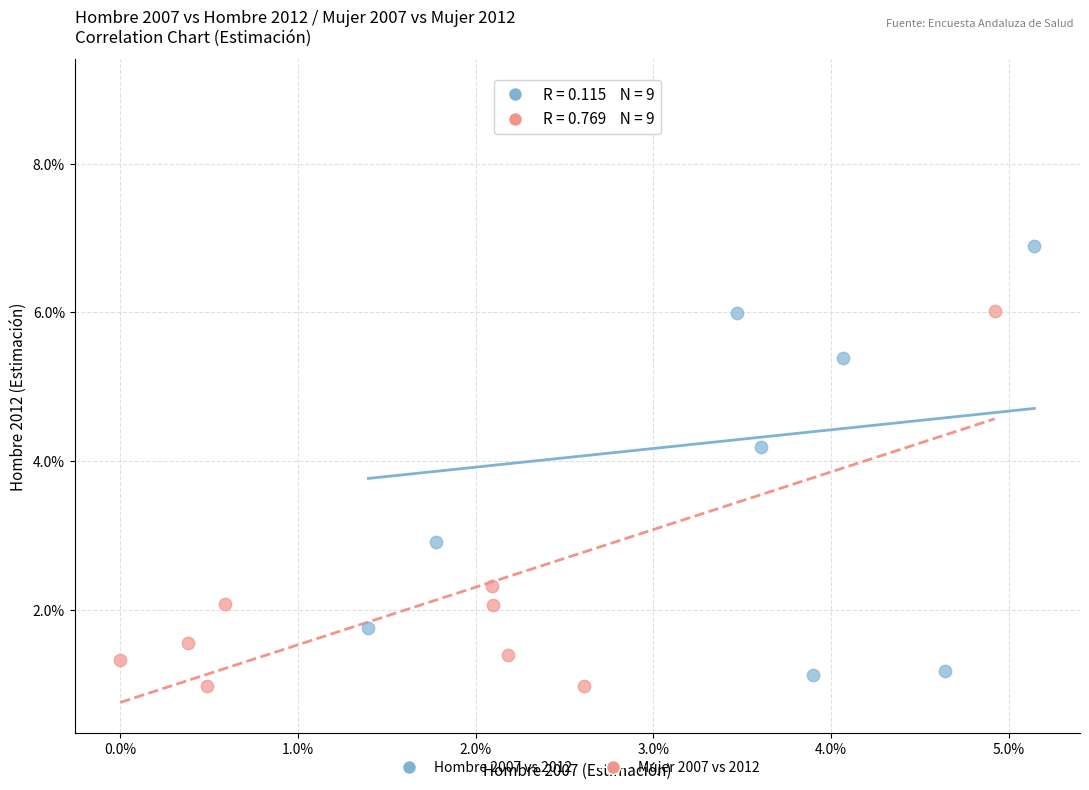

Which series reaches the minimum Y coordinate?

Mujer 2007 vs 2012